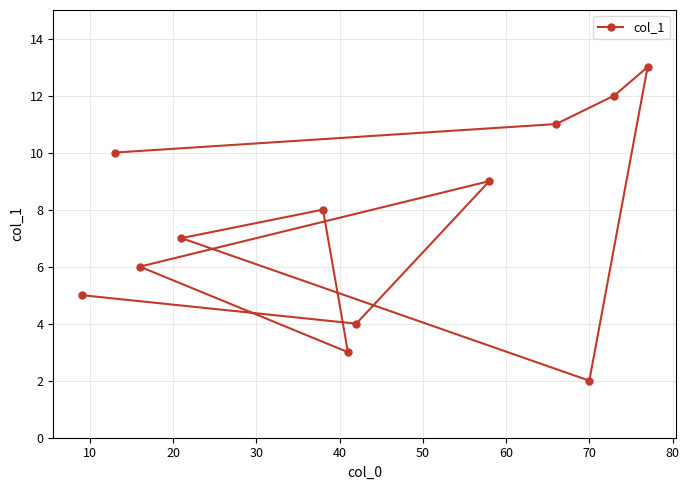

Reading left to right, extract all data points from this chart.

5	10	6	7	8	3	4	9	11	2	12	13